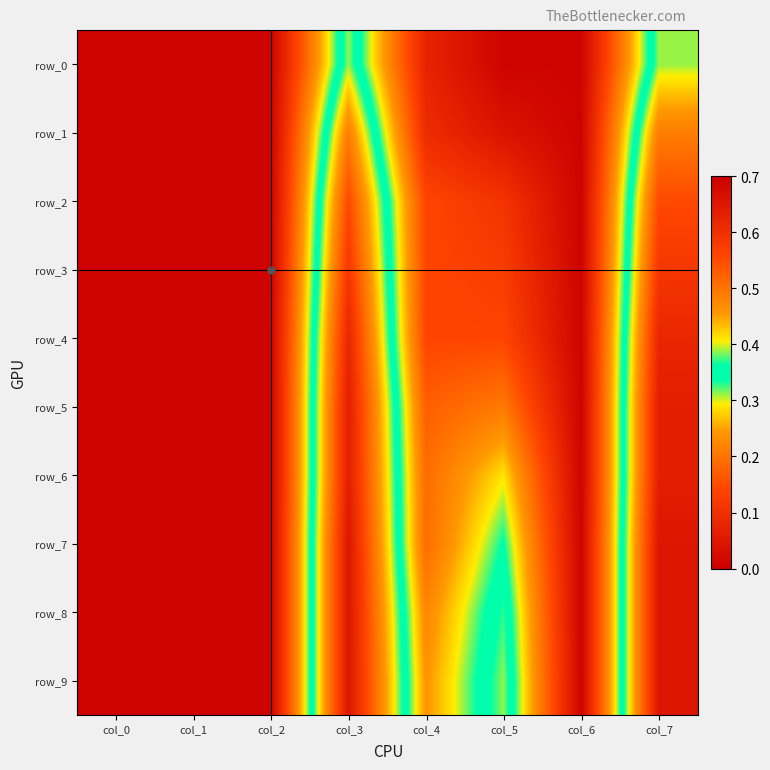

What is the spread (max minus min) of values at col_7?

0.3